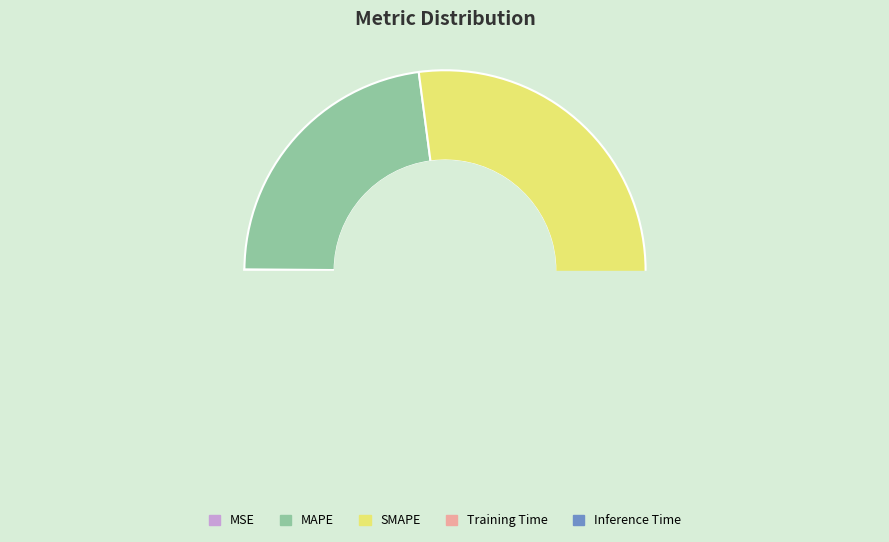

True or false: MSE accounts for 0% of the total.

True